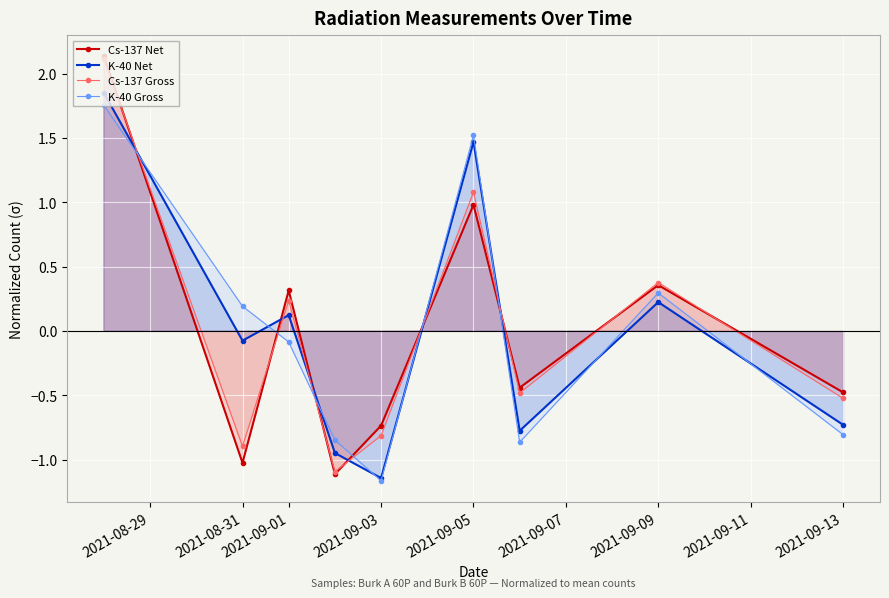

List the series in order of their overall mean, lowest first.

K-40 Gross, Cs-137 Gross, Cs-137 Net, K-40 Net